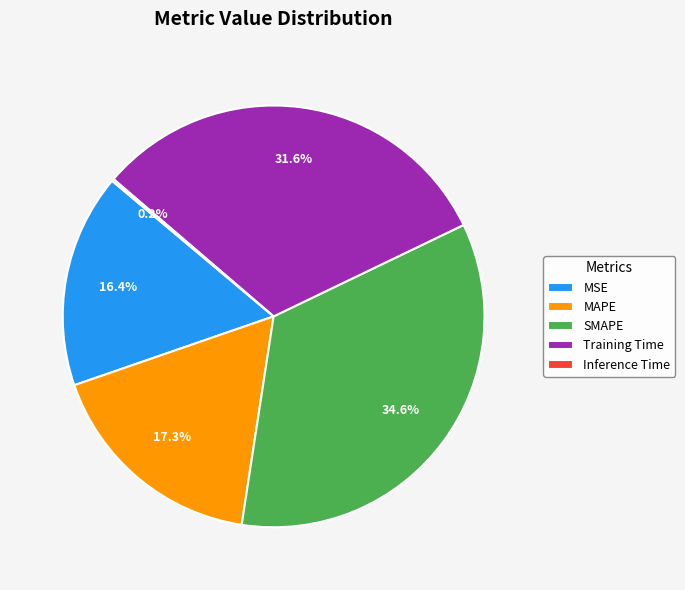

Between SMAPE and MSE, which is larger?

SMAPE